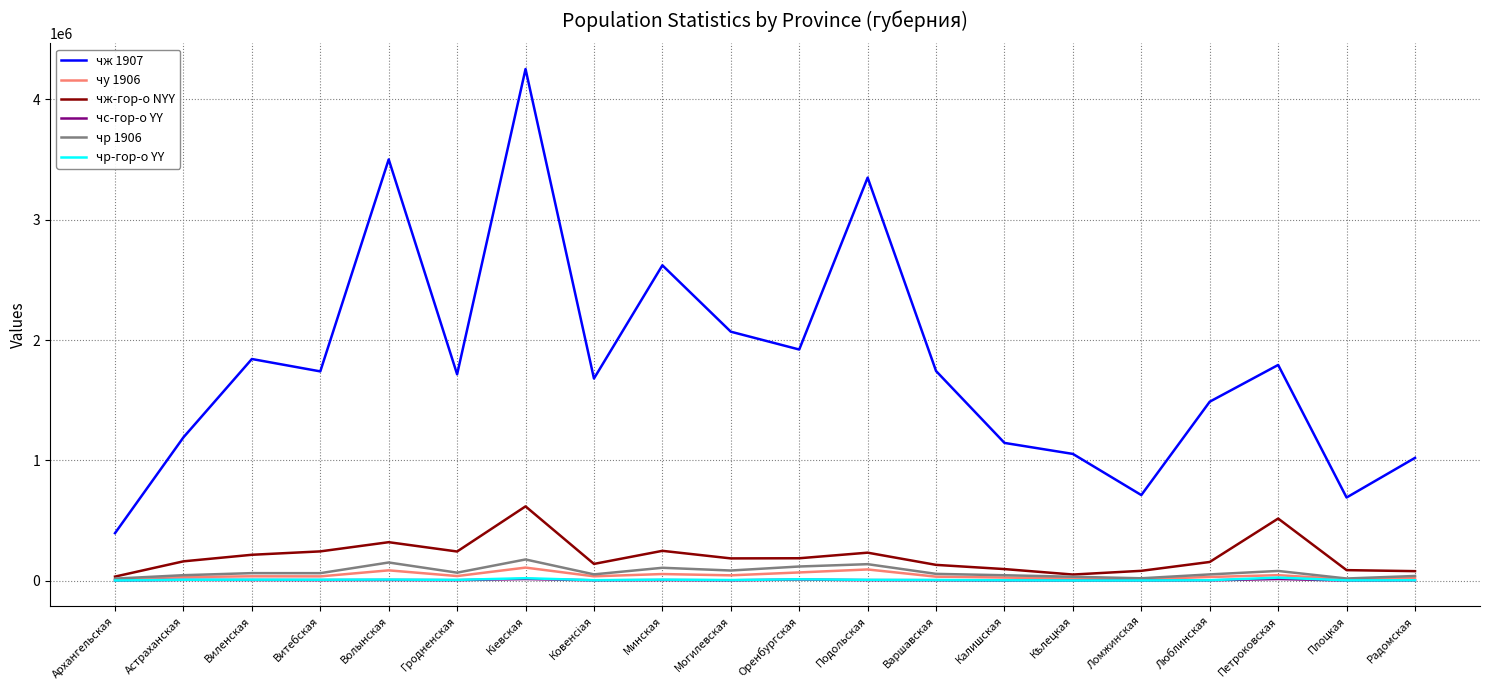

True or false: чр-гор-о YY and чж 1907 intersect in this chart.

False